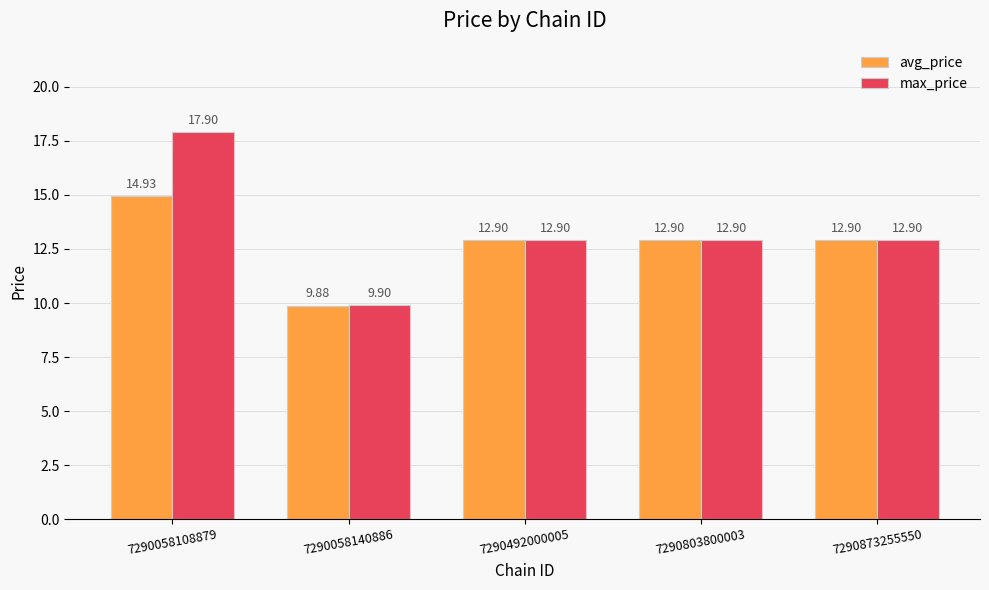

Which series has the largest range (max minus min)?

max_price